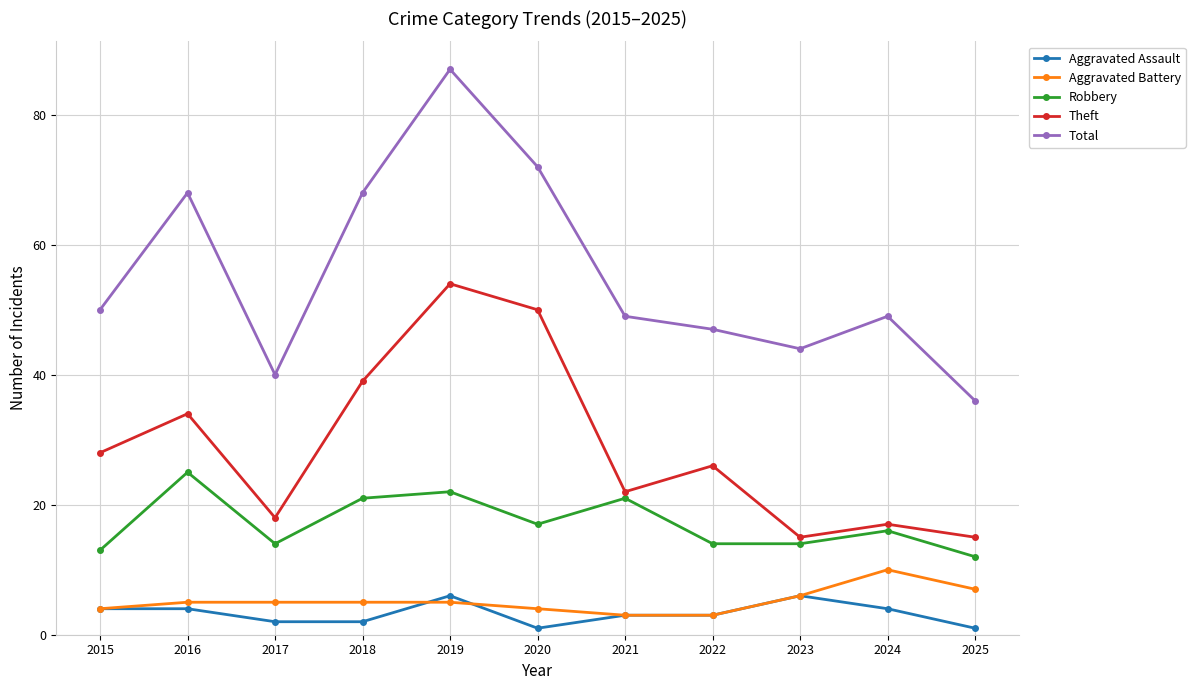

Rank the series at 2016 from highest to lowest value.

Total, Theft, Robbery, Aggravated Battery, Aggravated Assault